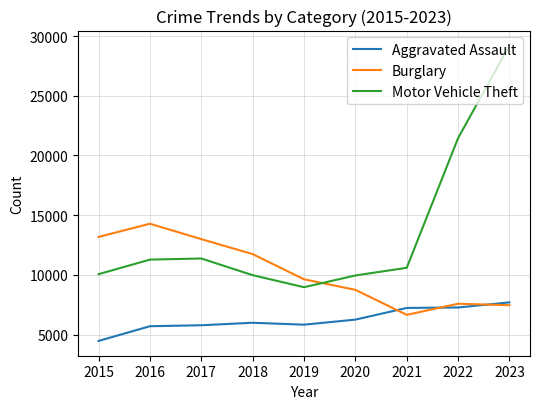

What is the sum of all Aggravated Assault values?

56320